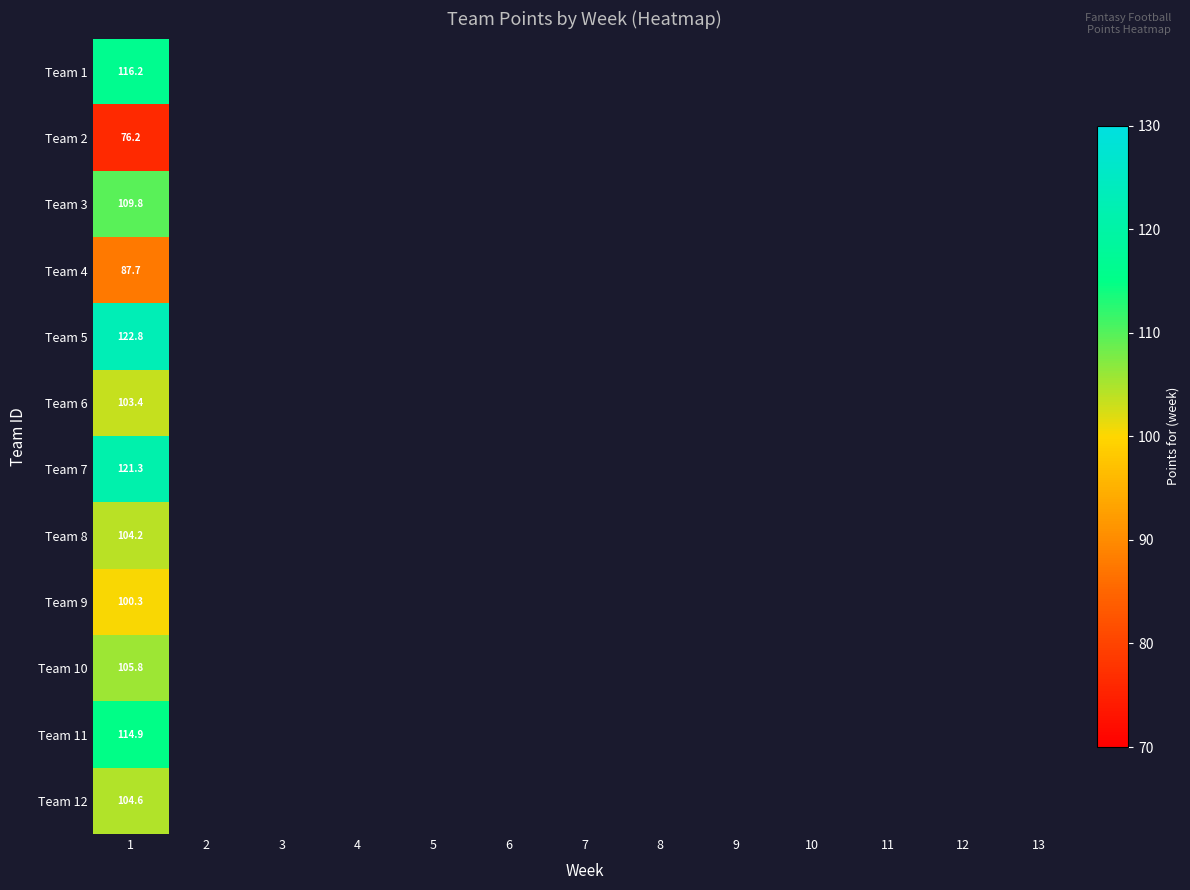

At how many categories does at least one series exceed 83?

1